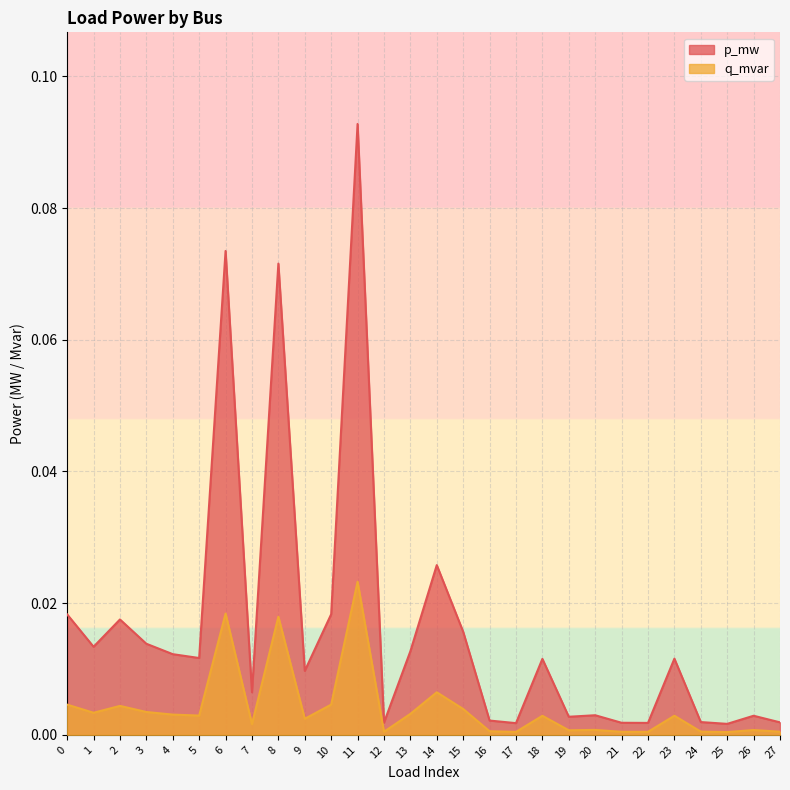

True or false: p_mw and q_mvar intersect in this chart.

False